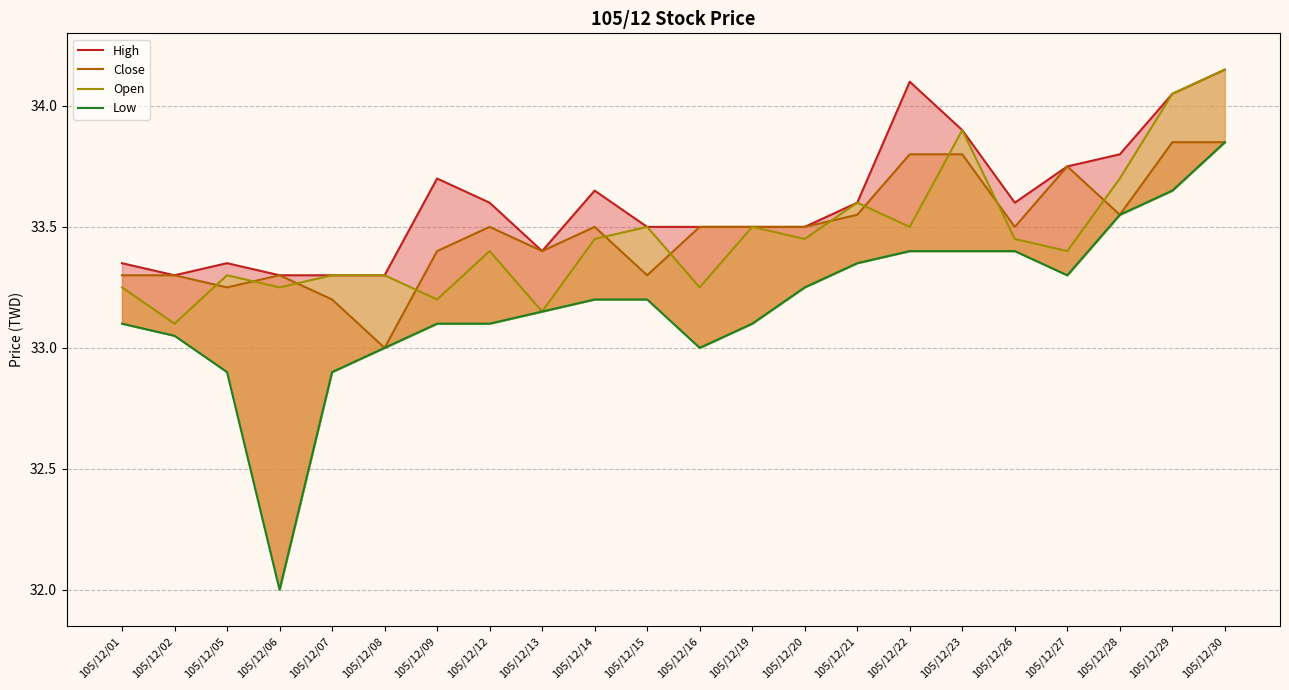

Does the chart have visible grid lines?

Yes